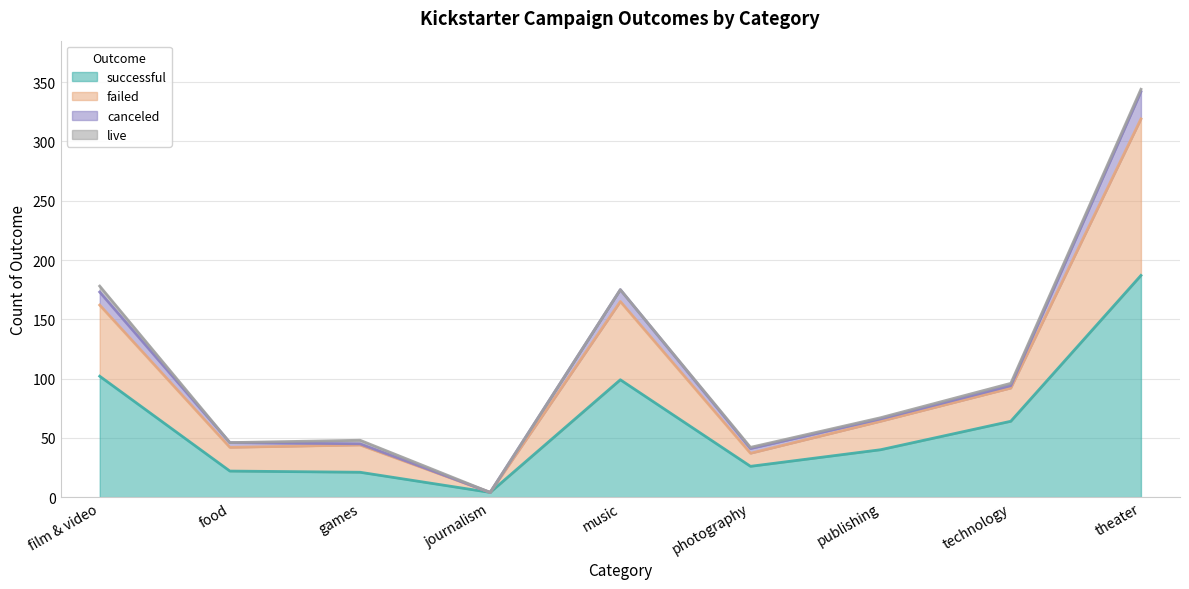

What is the total value across all series at music?

175